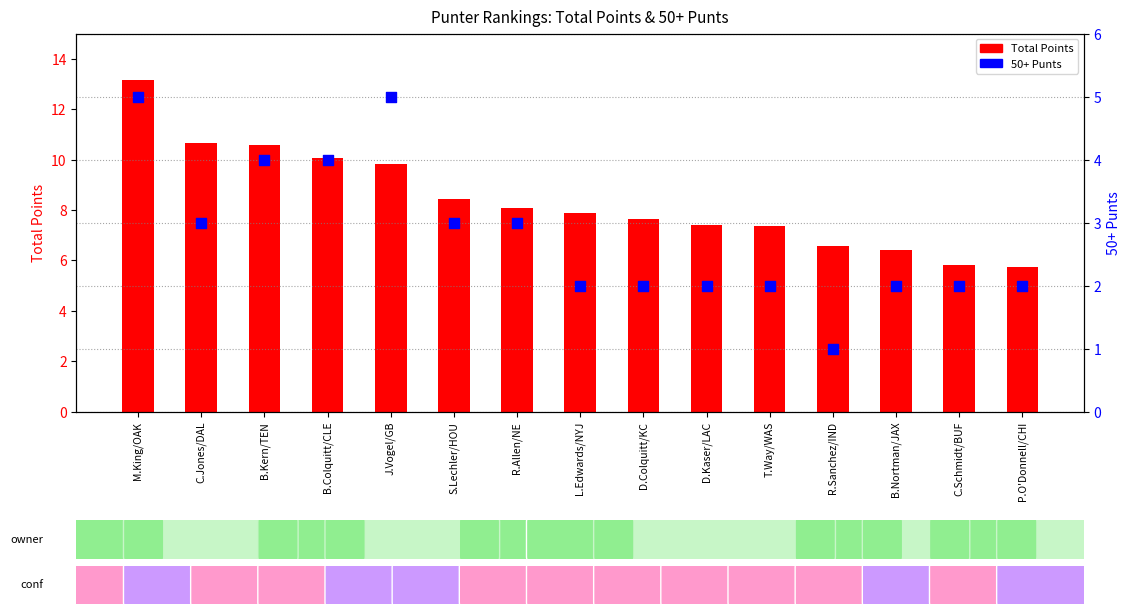

Which series has the widest spread of Y values?

Total Points